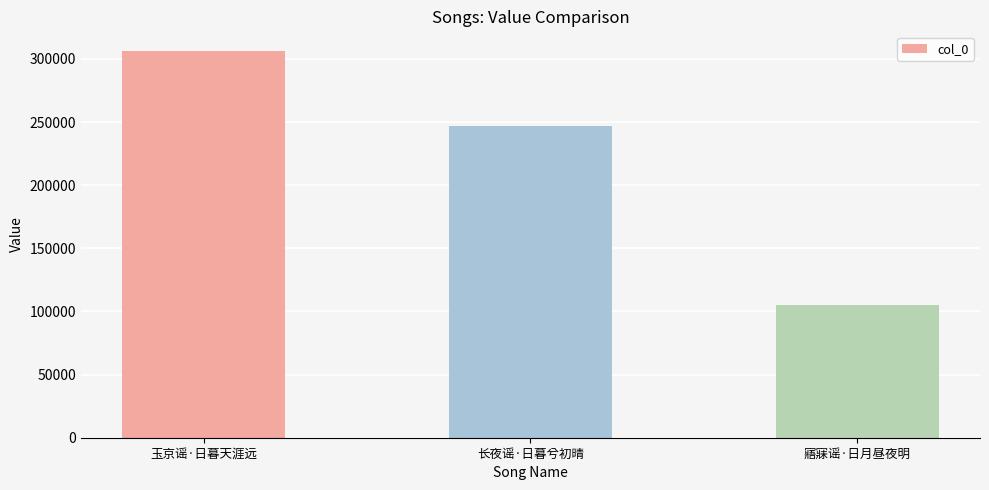

Rank the categories by value from highest to lowest.

玉京谣·日暮天涯远, 长夜谣·日暮兮初晴, 寤寐谣·日月昼夜明